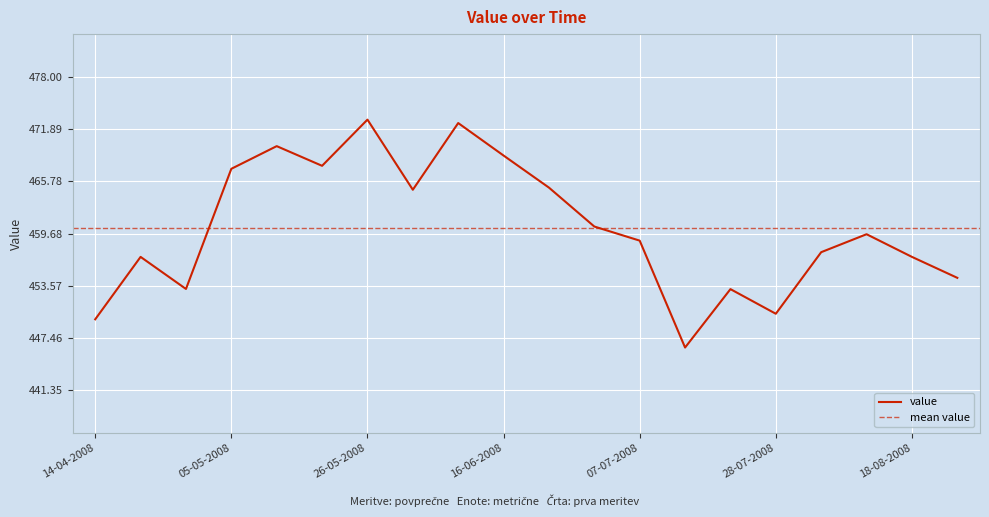

Where is the data nearest to the value 459?

07-07-2008